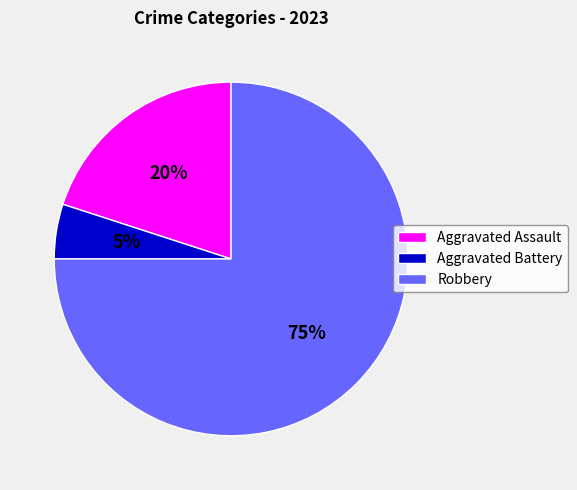

What is the ratio of the value at Aggravated Battery to the value at Robbery?

0.1